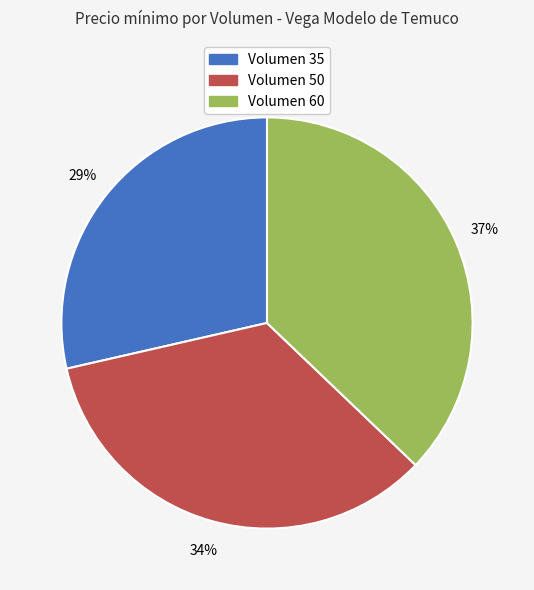

Does any single category account for the majority?

No